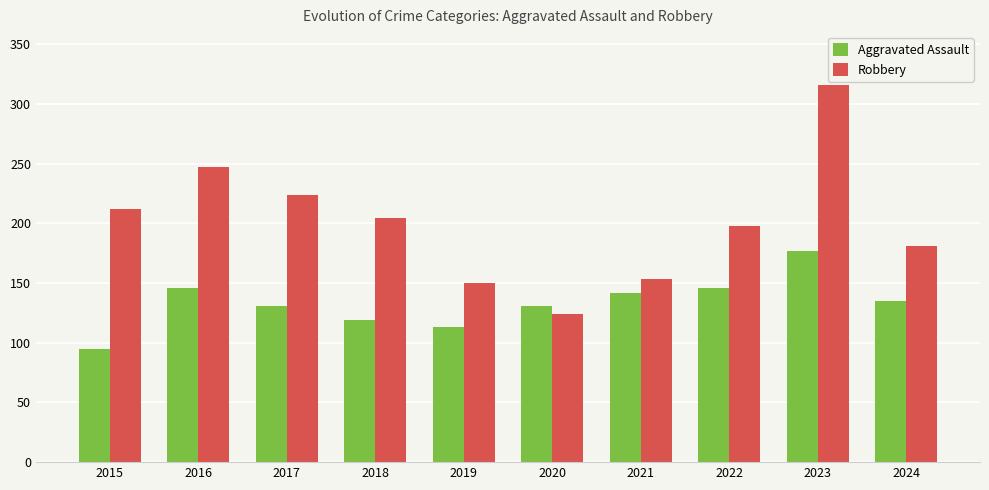

What is the value of the Robbery bar at the 3rd from the left?

224